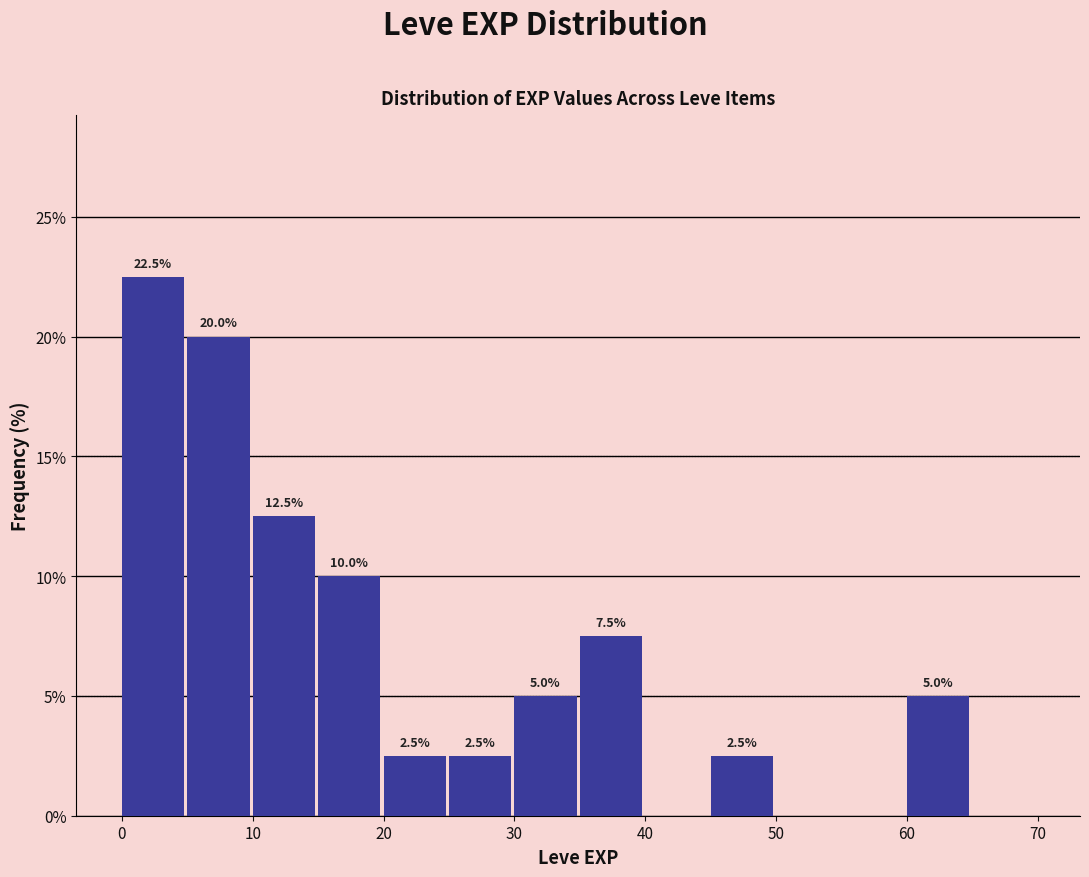

Which range on the x-axis has the tallest bar?

0 to 5